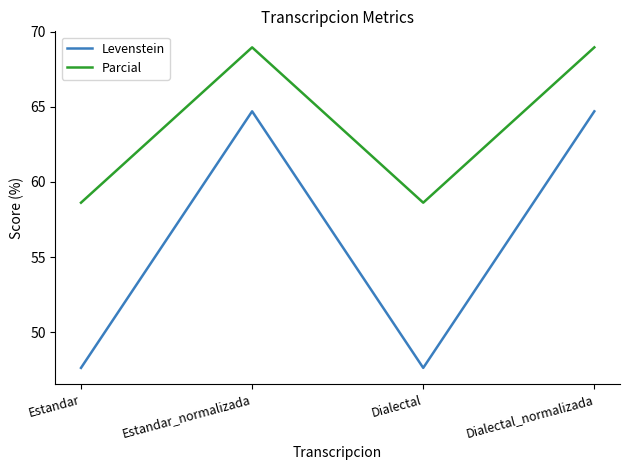

True or false: Parcial and Levenstein intersect in this chart.

False